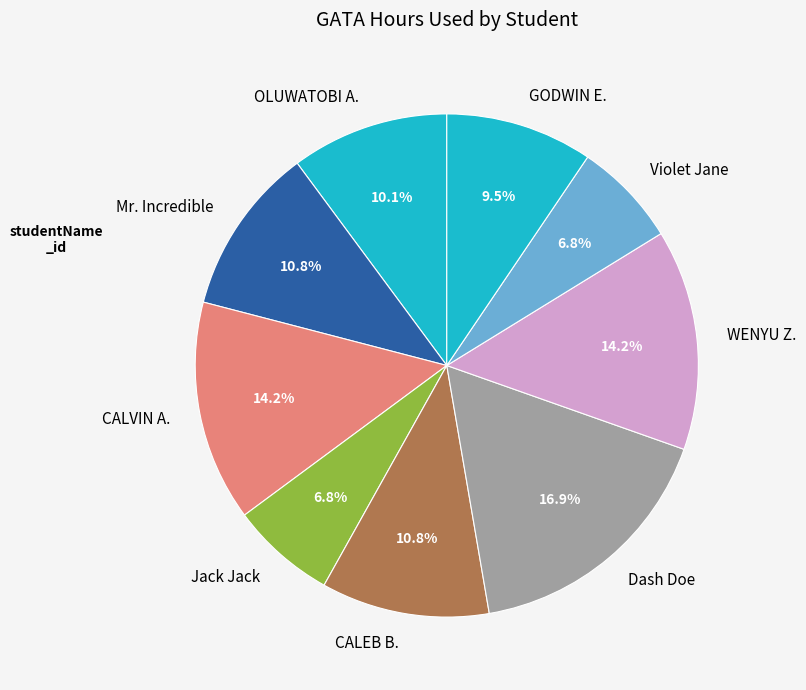

Does any single category account for the majority?

No